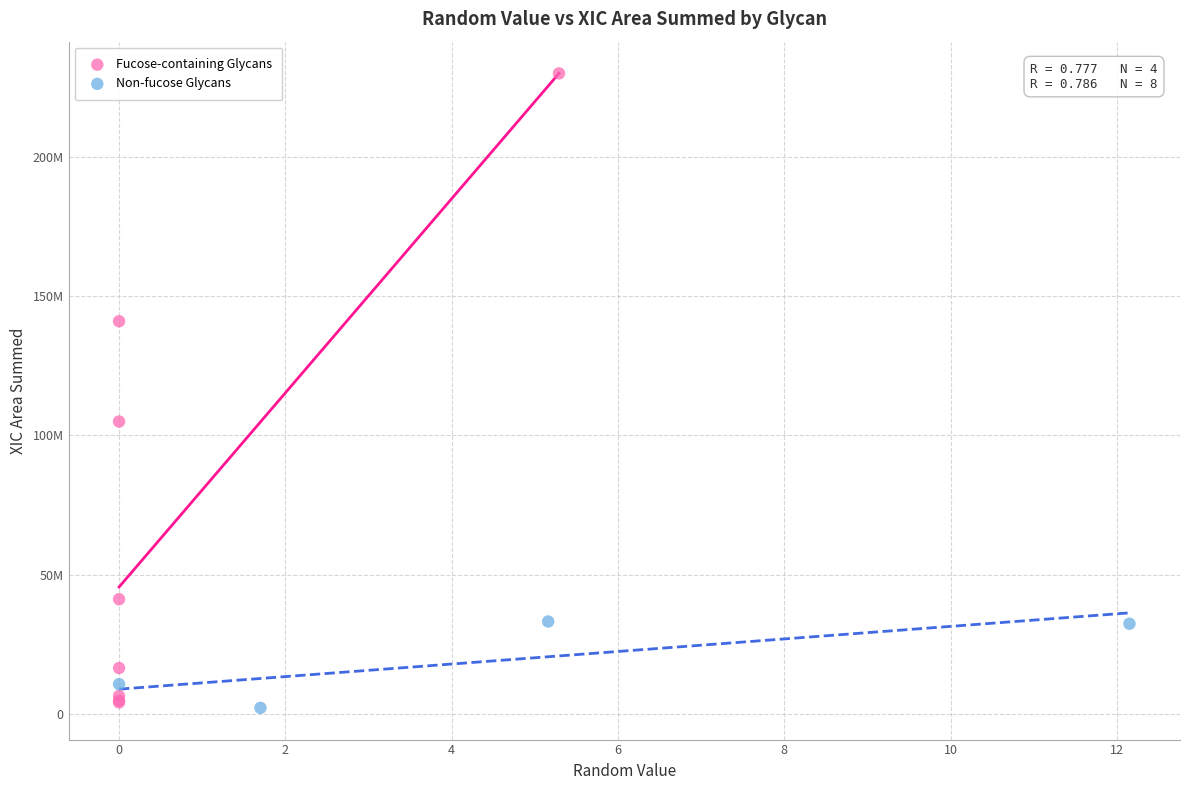

Which series contains the highest Y value?

Fucose-containing Glycans